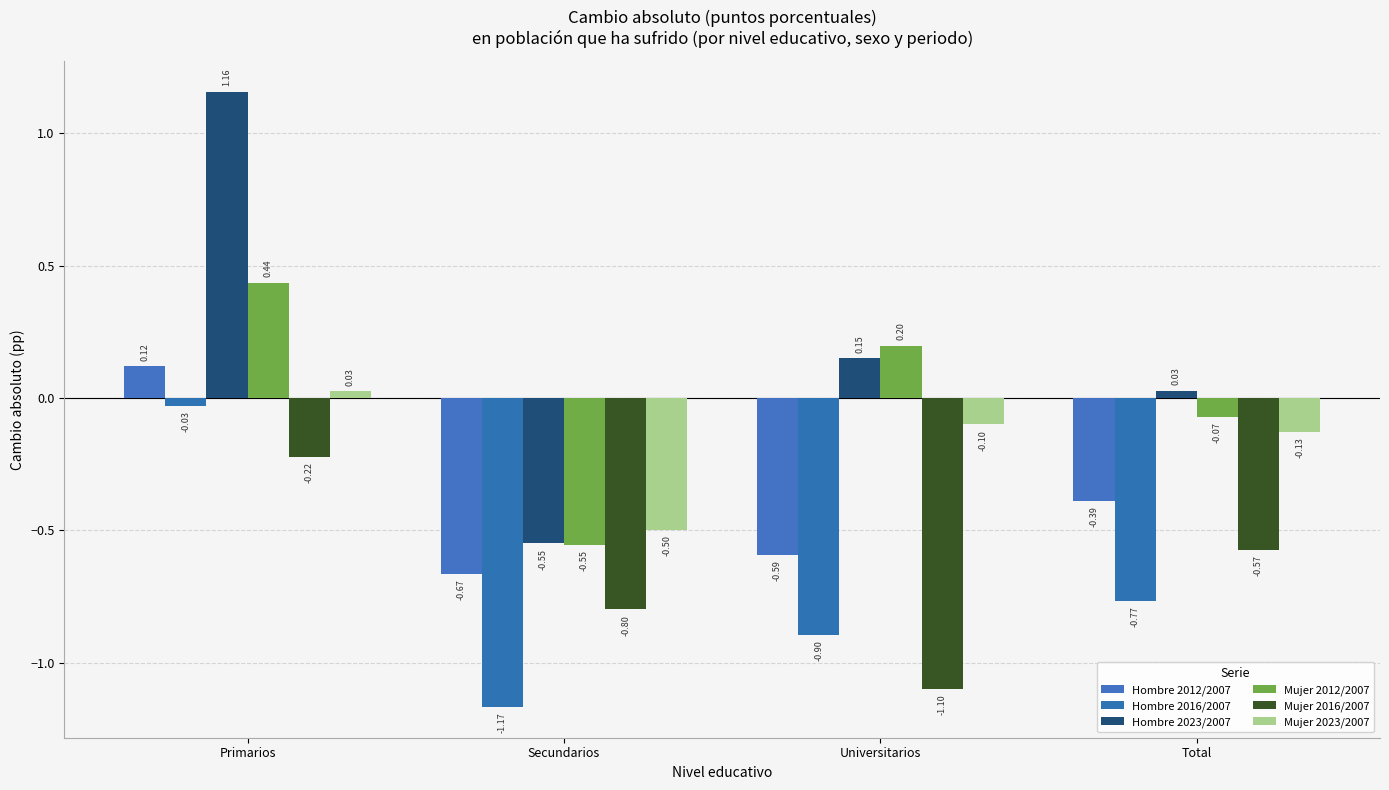

Does the chart contain any negative values?

Yes